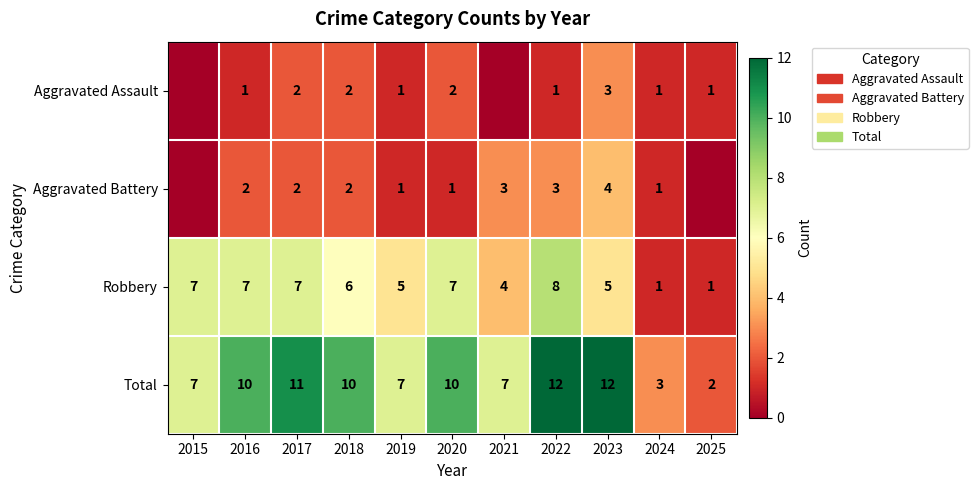

What is the difference between the maximum and second lowest values in the Total series?

9